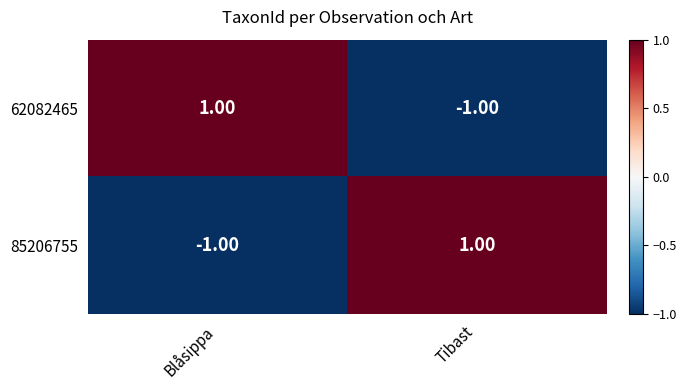

At Tibast, list the series in order from smallest to largest.

62082465, 85206755